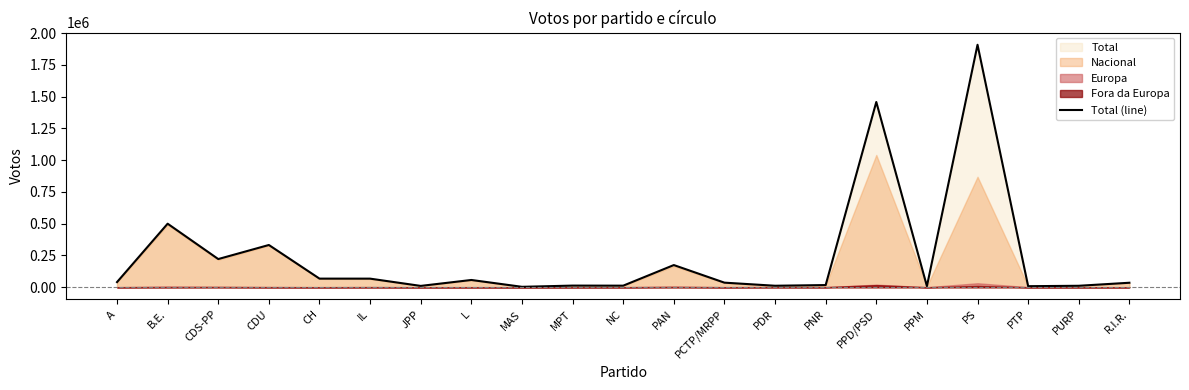

What is the average value?

237880